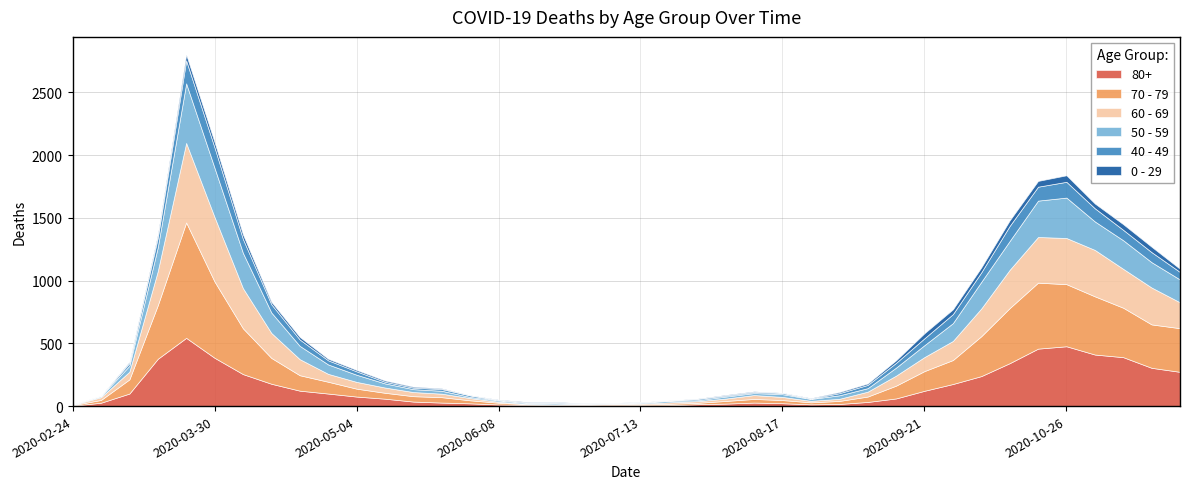

Count the number of categories in the chart.

40